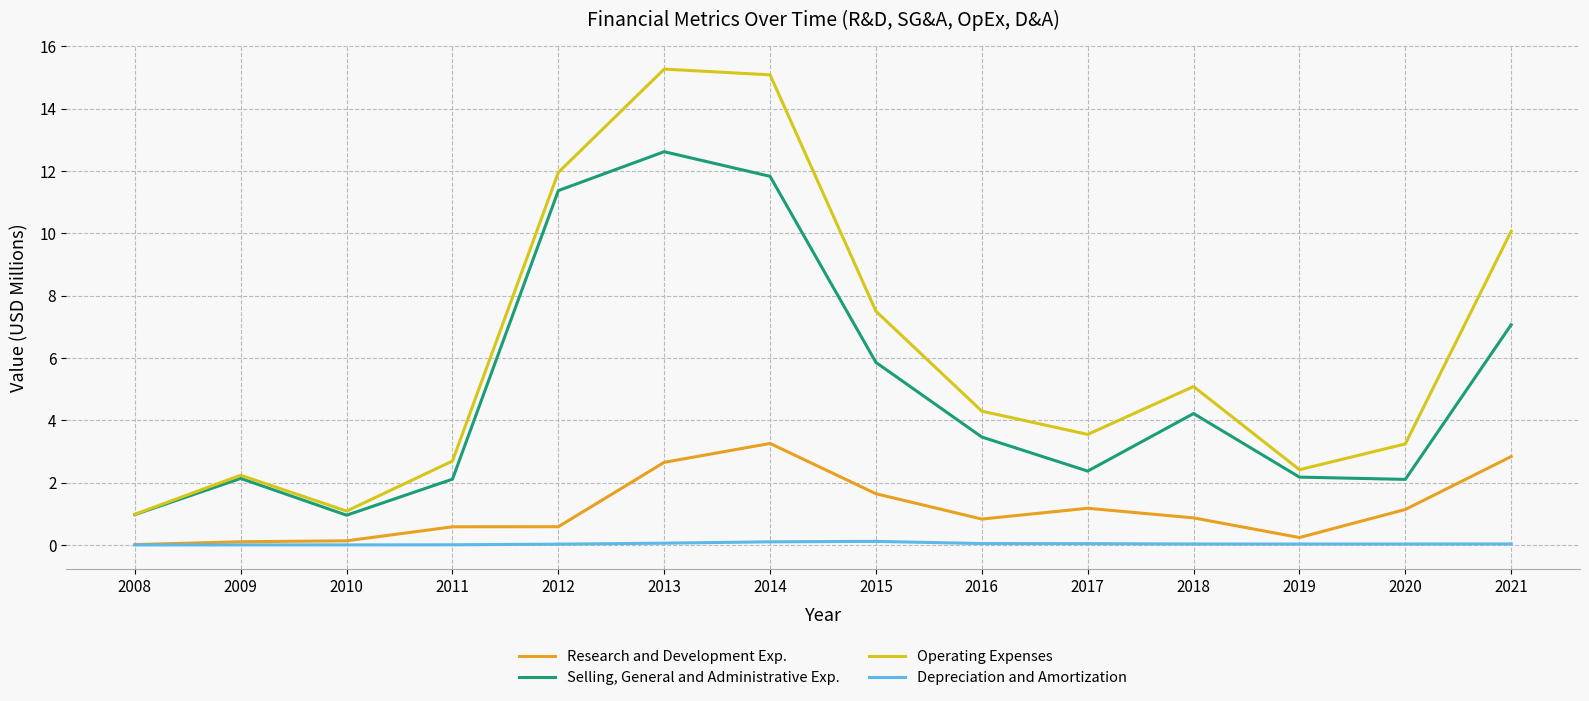

True or false: Selling, General and Administrative Exp. and Depreciation and Amortization intersect in this chart.

False